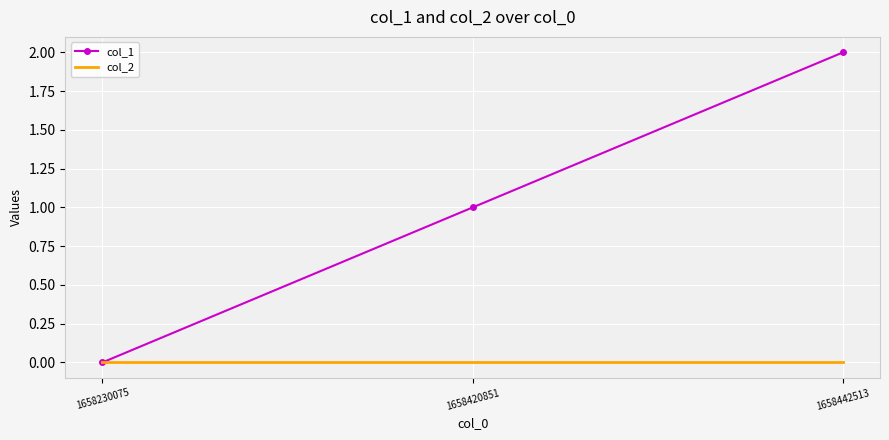

Reading right to left, extract all data points from this chart.

col_1: 1658442513=2	1658420851=1	1658230075=0
col_2: 1658442513=0	1658420851=0	1658230075=0